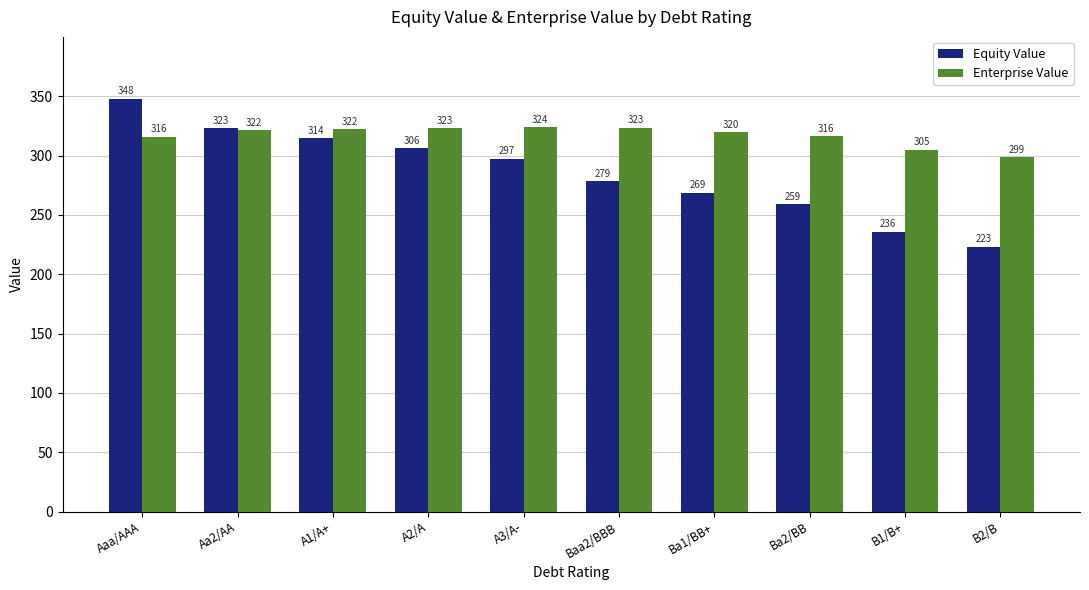

Where does the Equity Value series first go above 297?

Aaa/AAA